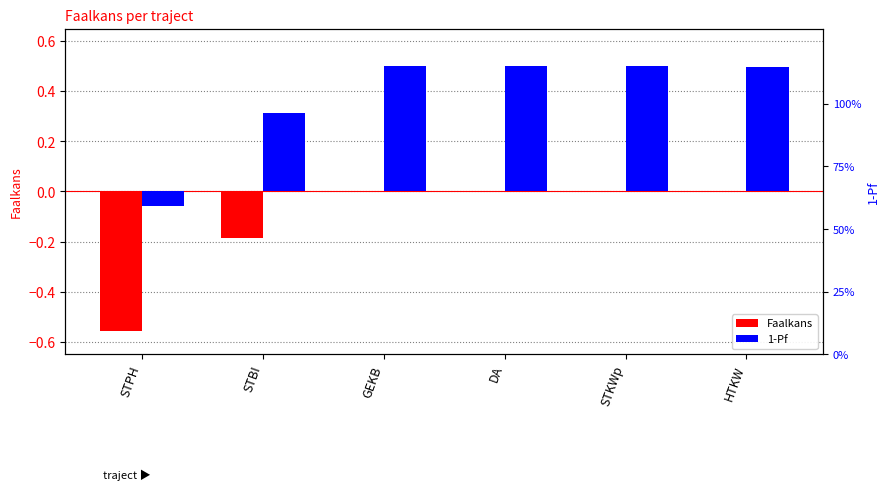

Which series has the largest total across all categories?

1-Pf (centered)